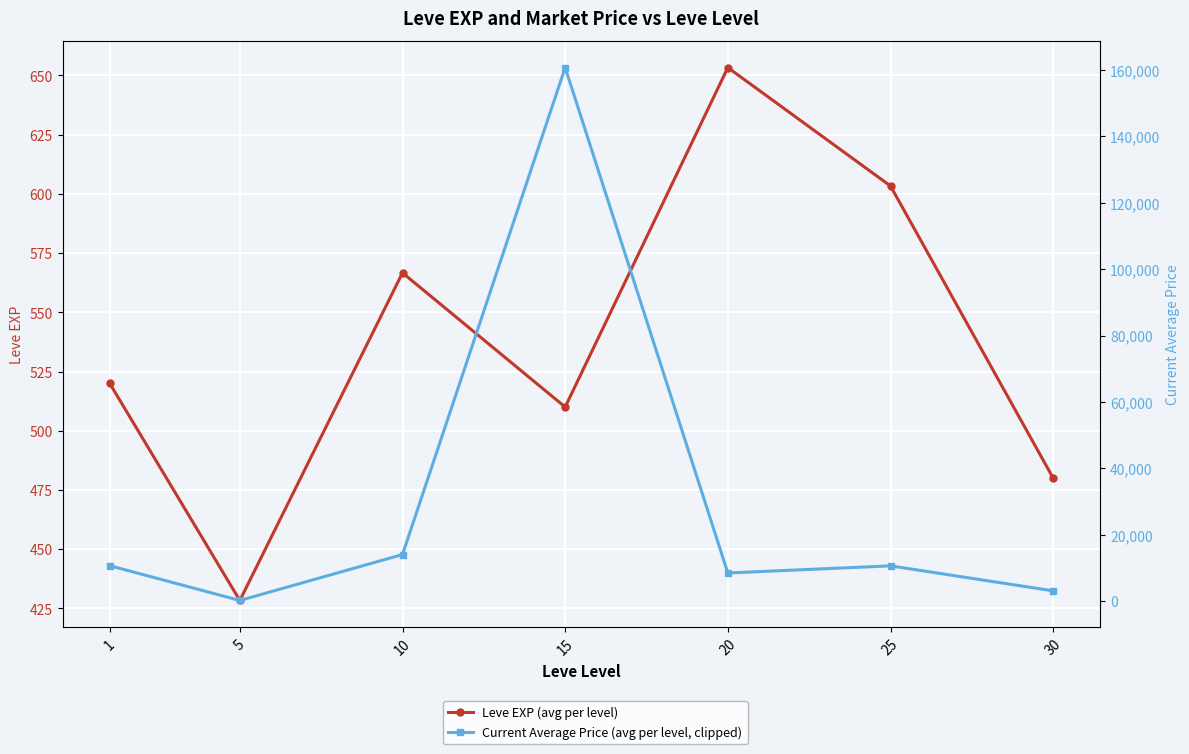

What is the value of the Leve EXP (avg per level) point at the 3rd from the left?

566.7